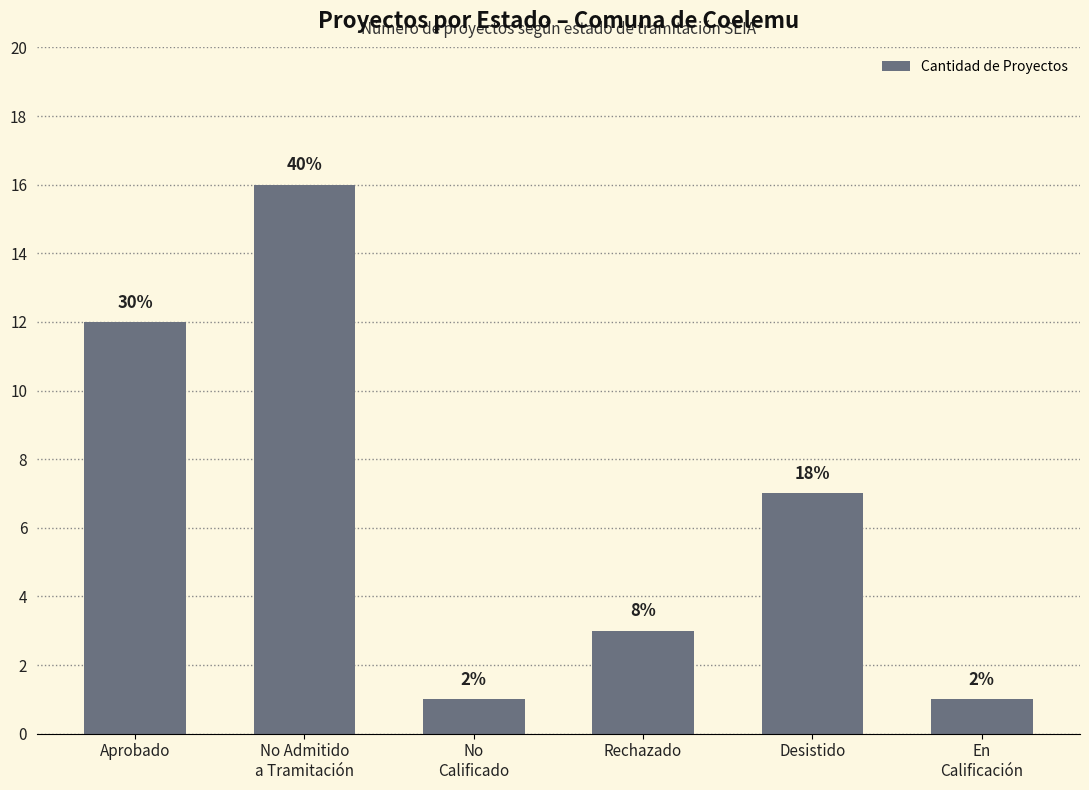

How many bars are there in total?

6